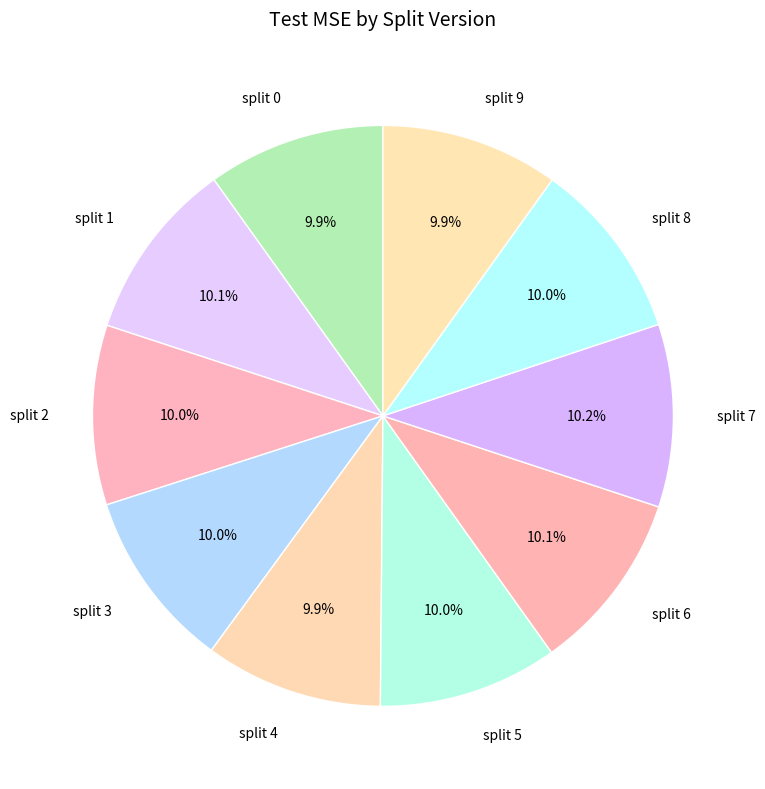

Approximately how many times larger is the value at split 5 compared to split 2?

1.0